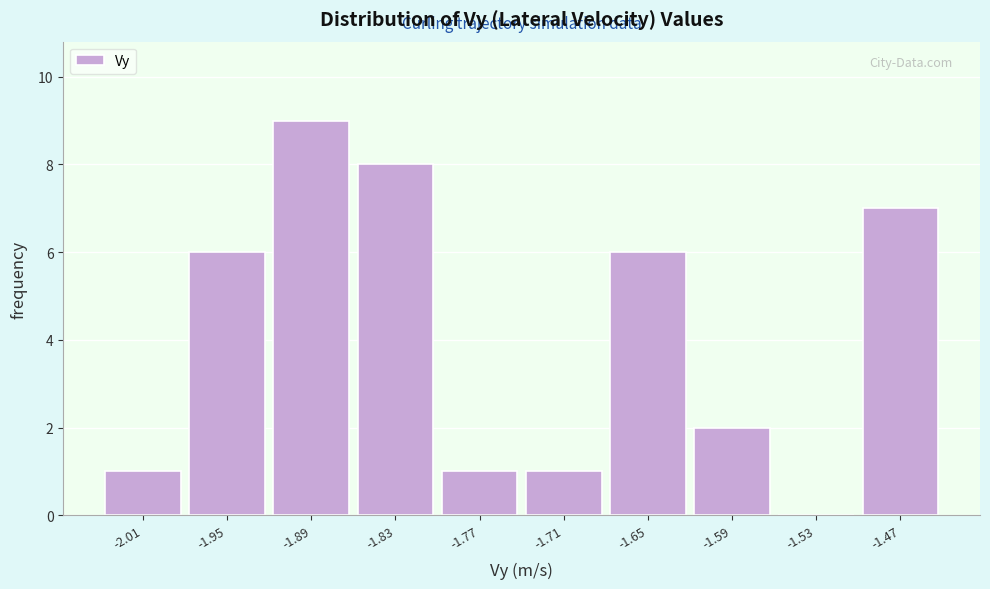

Reading right to left, transcribe all the data shown in this chart.

-1.47=7	-1.53=0	-1.59=2	-1.65=6	-1.71=1	-1.77=1	-1.83=8	-1.89=9	-1.95=6	-2.01=1